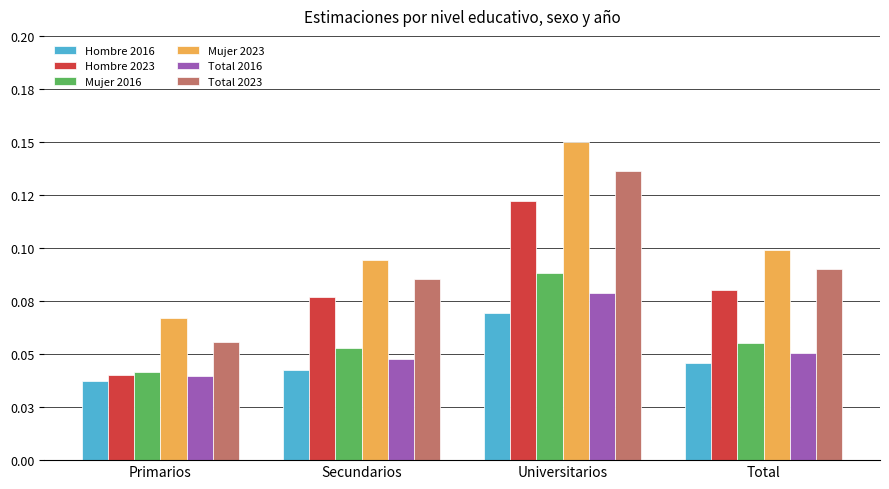

The Hombre 2016 series shows 0.0 at Primarios. True or false?

True